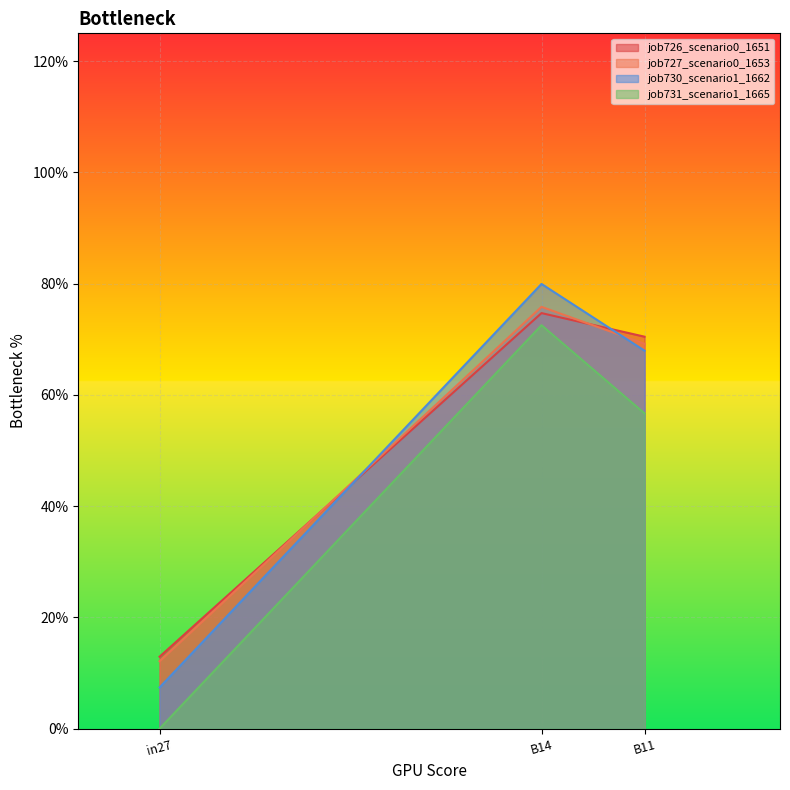

At which category is the sum across all series the highest?

B14